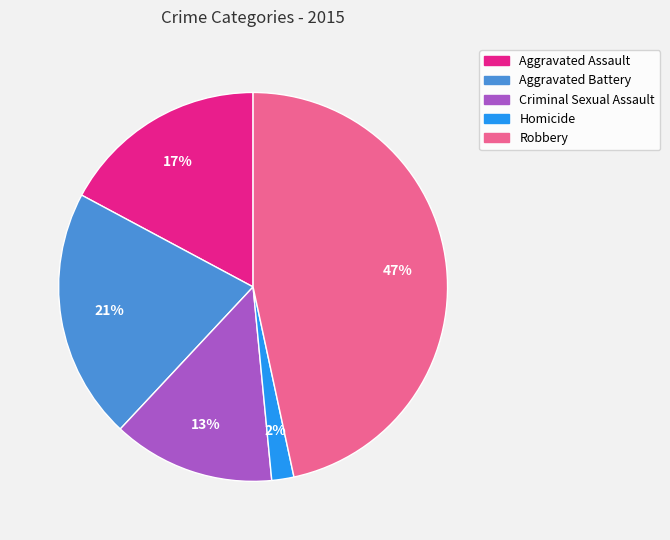

The Criminal Sexual Assault slice represents 13% of the pie. True or false?

True